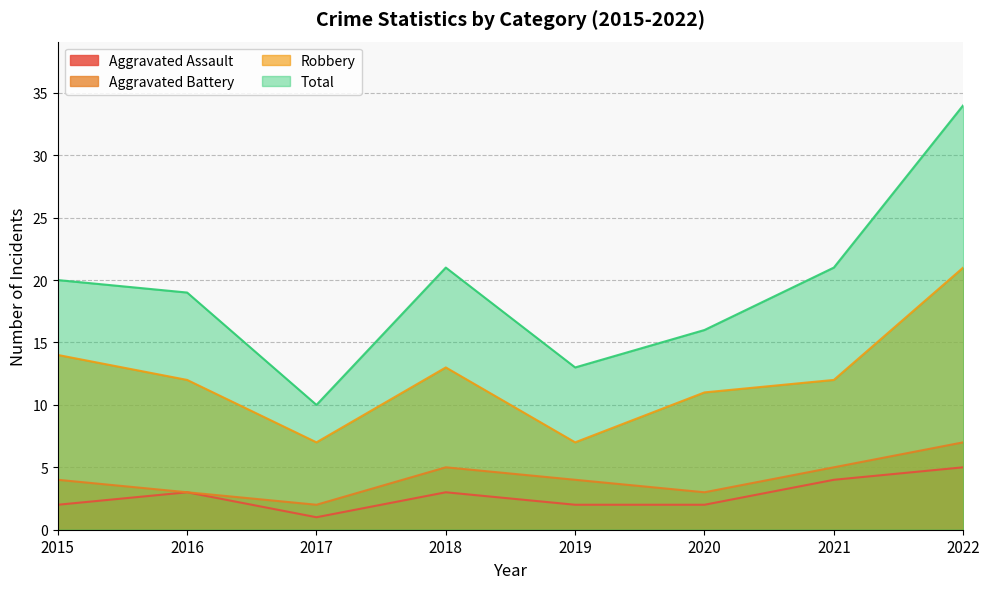

What is the value of the Total point at the 3rd from the left?

10